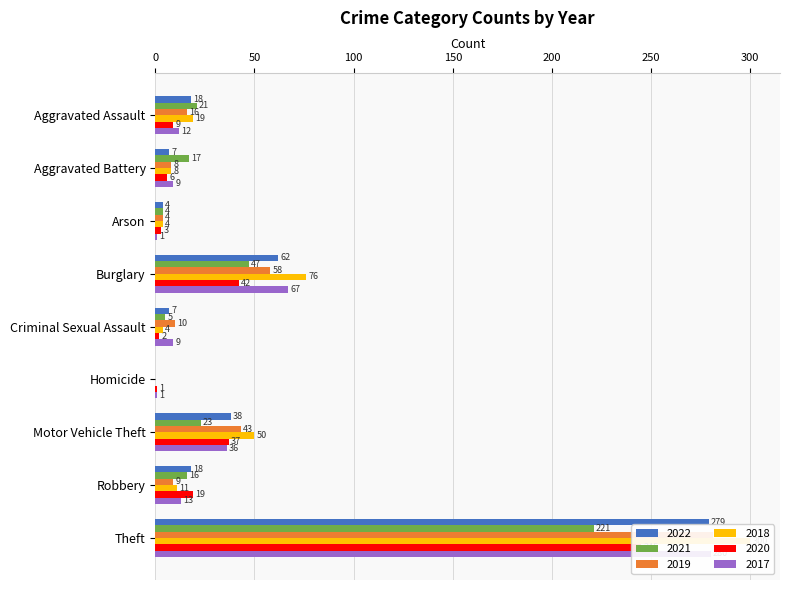

List the series in order of their peak value, highest first.

2018, 2019, 2017, 2022, 2020, 2021